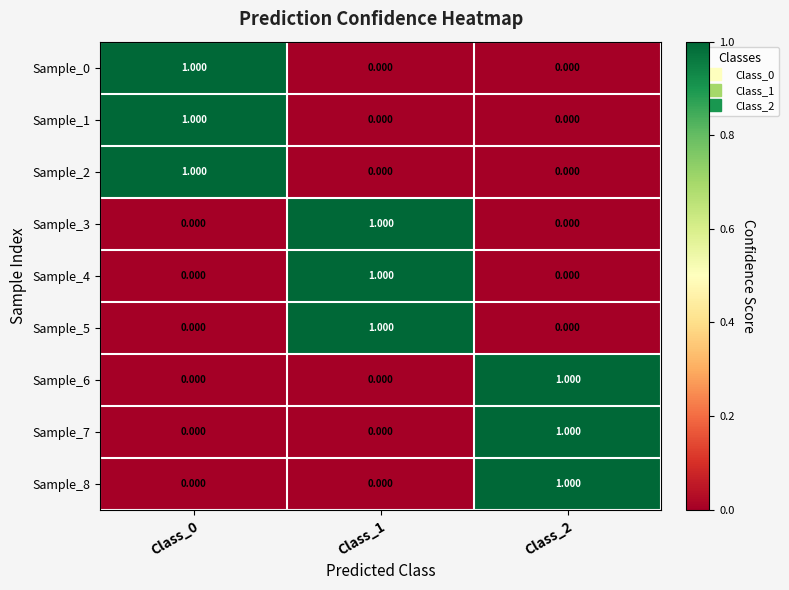

How many positive values does the Sample_7 series have?

1